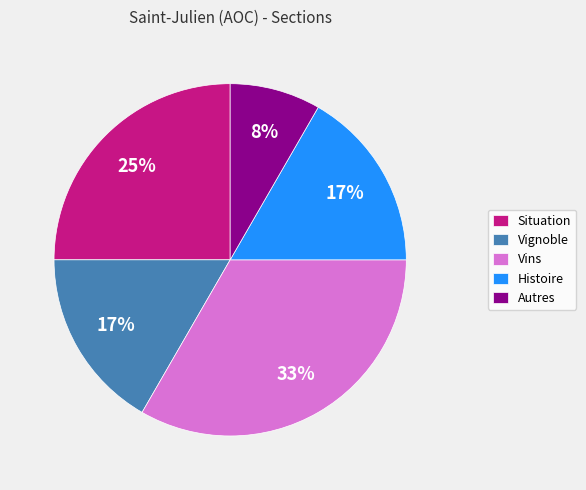

Is it true that Autres is 1% of the pie?

False